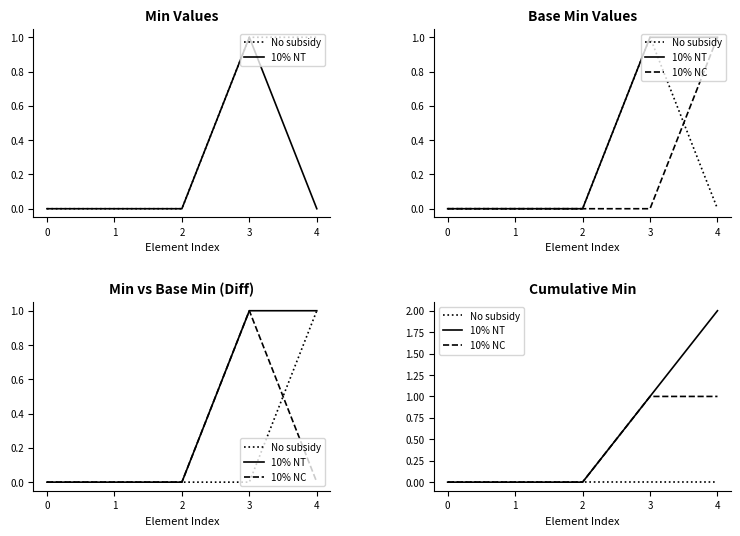

Does the chart have visible grid lines?

No